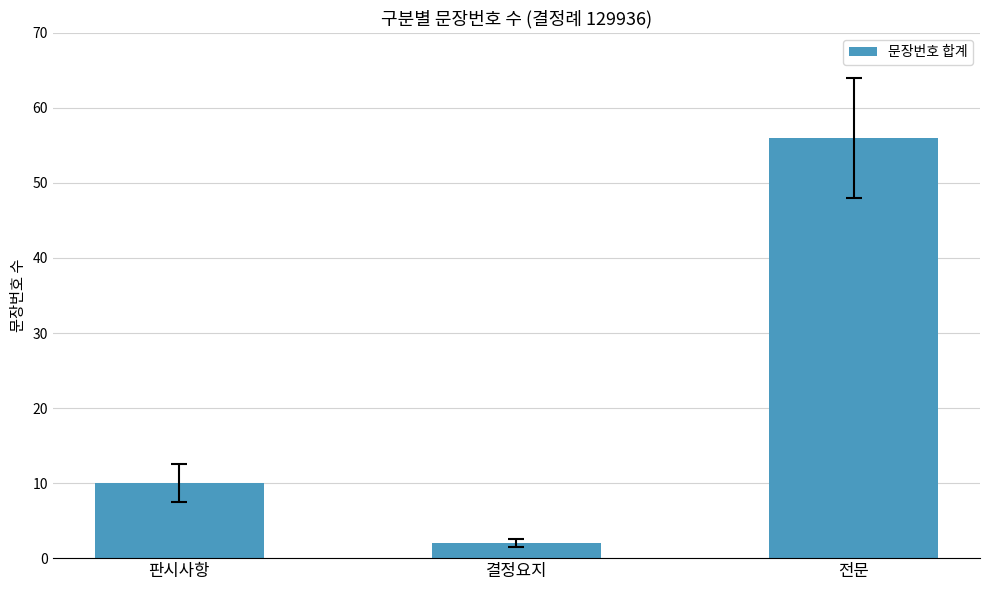

Approximately how many times larger is the value at 판시사항 compared to 결정요지?

5.0